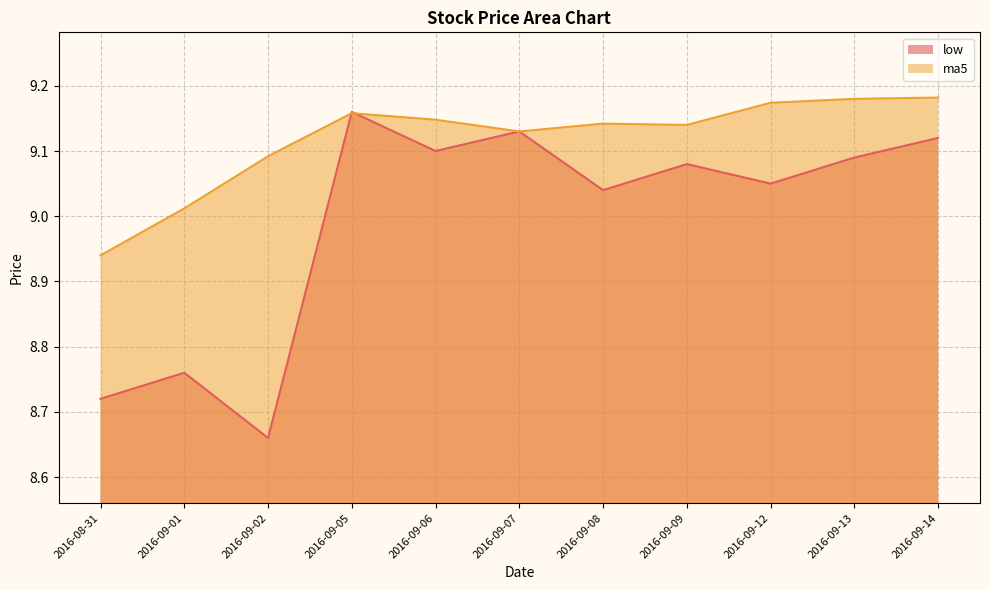

Where do low and ma5 first cross each other?

2016-09-02 and 2016-09-05